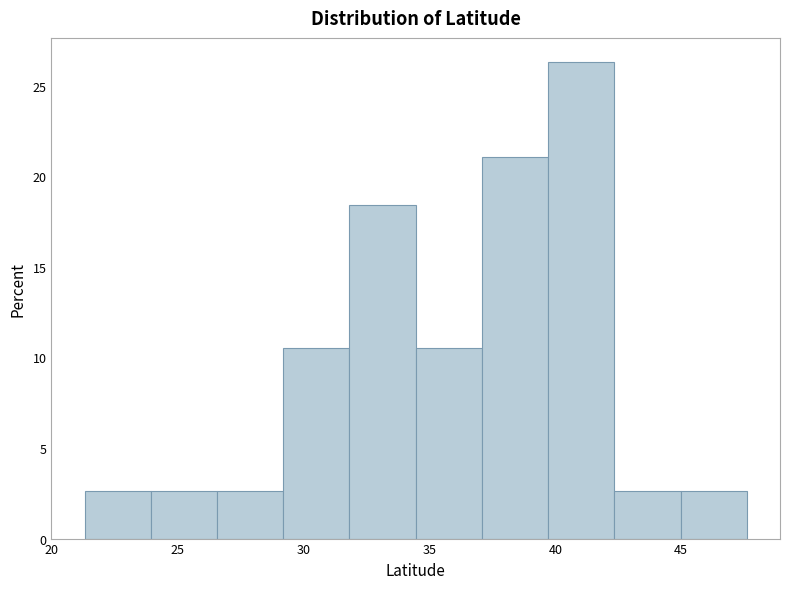

Reading left to right, list every bar in this chart as the range it spans on the x-axis followed by its height. Neither the bar edges nor the heights are printed on the chart, so give them approximately, as read against the axes.

21.5 to 24.0: 2.5
24.0 to 26.5: 2.5
26.5 to 29.0: 2.5
29.0 to 32.0: 10.5
32.0 to 34.5: 18.5
34.5 to 37.0: 10.5
37.0 to 39.5: 21.0
39.5 to 42.5: 26.5
42.5 to 45.0: 2.5
45.0 to 47.5: 2.5